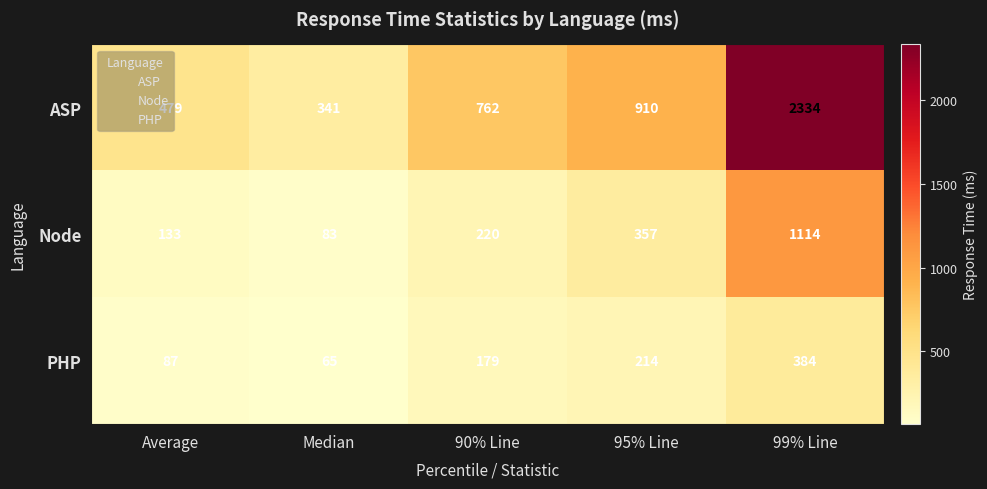

List the series in order of their overall mean, lowest first.

PHP, Node, ASP